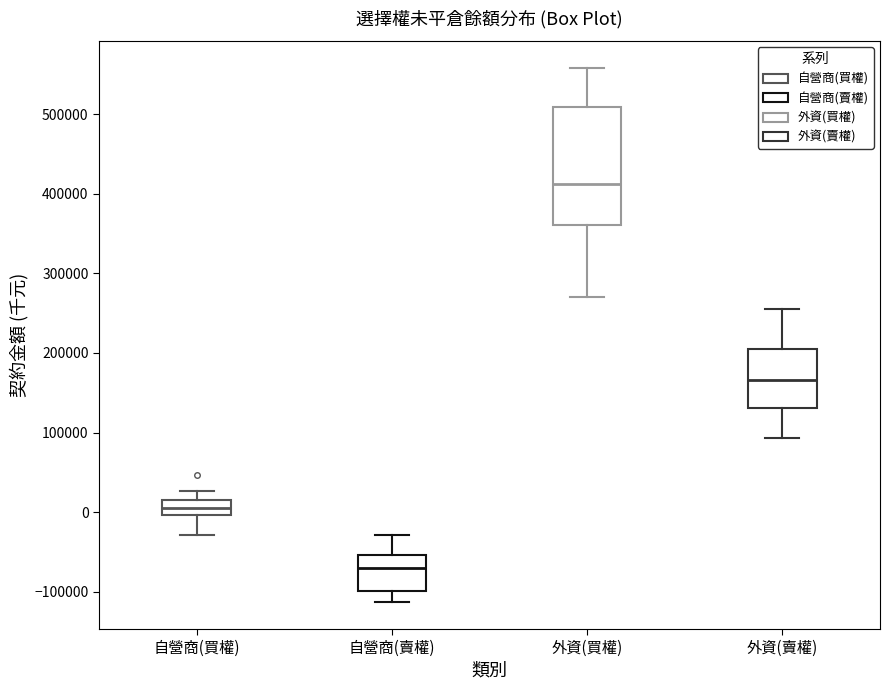

Reading left to right, read every box against the y-axis: the position of its median line, the range the box covers, and the ends of its whiskers. The values are not printed on the chart, so give them approximately, as read against the axis.

自營商(買權): median 10000 (inside the box), box 0 to 10000, whiskers -30000 to 30000
自營商(賣權): median -70000, box -100000 to -50000, whiskers -110000 to -30000
外資(買權): median 410000, box 360000 to 510000, whiskers 270000 to 560000
外資(賣權): median 170000, box 130000 to 200000, whiskers 90000 to 260000